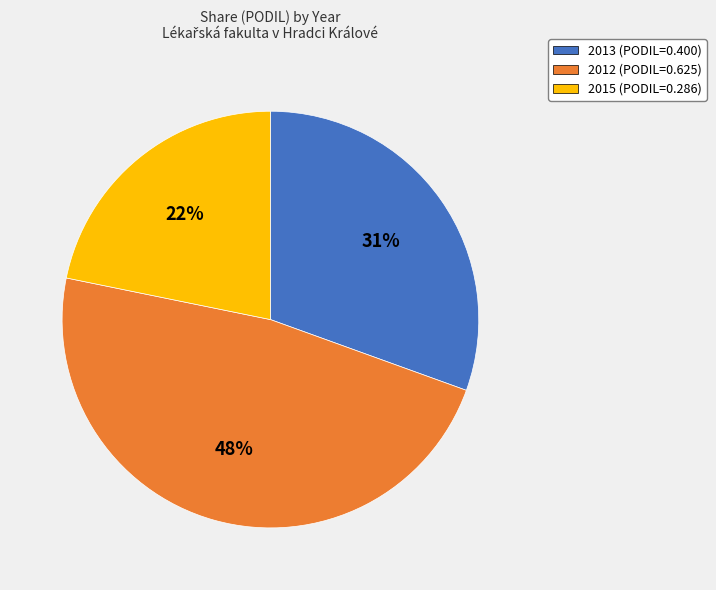

Do 2013 and 2012 together represent more than half of the pie?

Yes